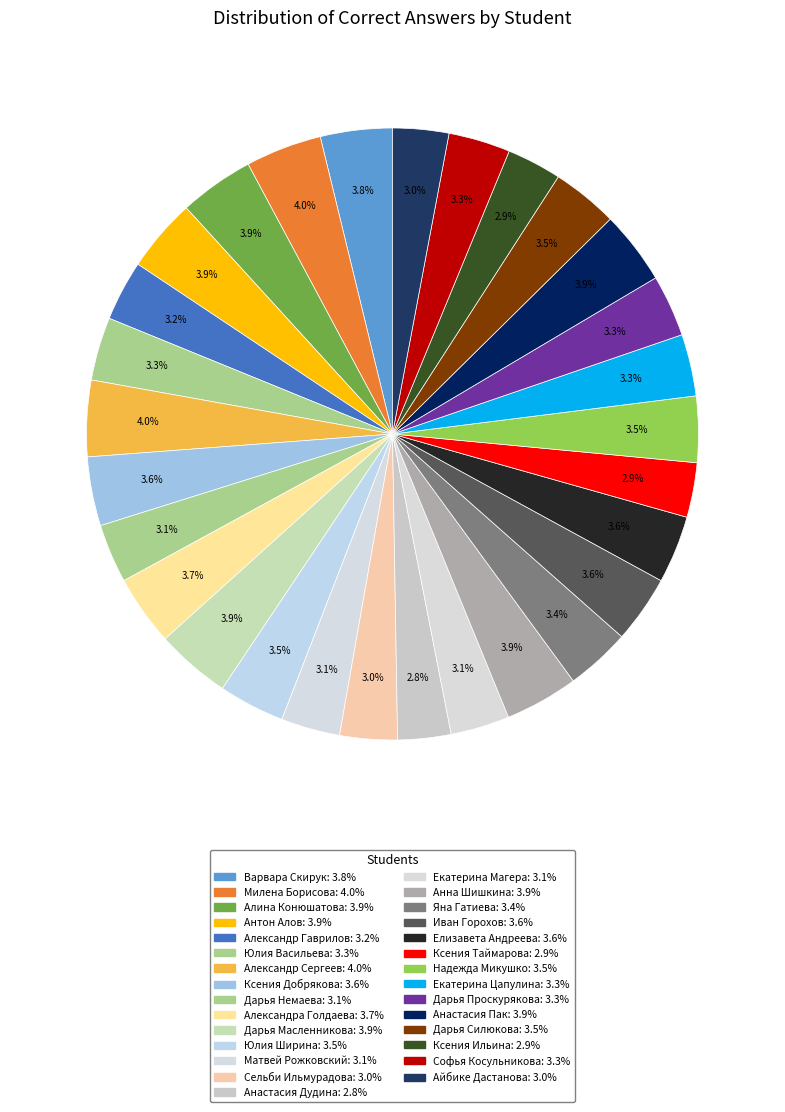

Combined, do Юлия Ширина and Айбике Дастанова account for over 50%?

No